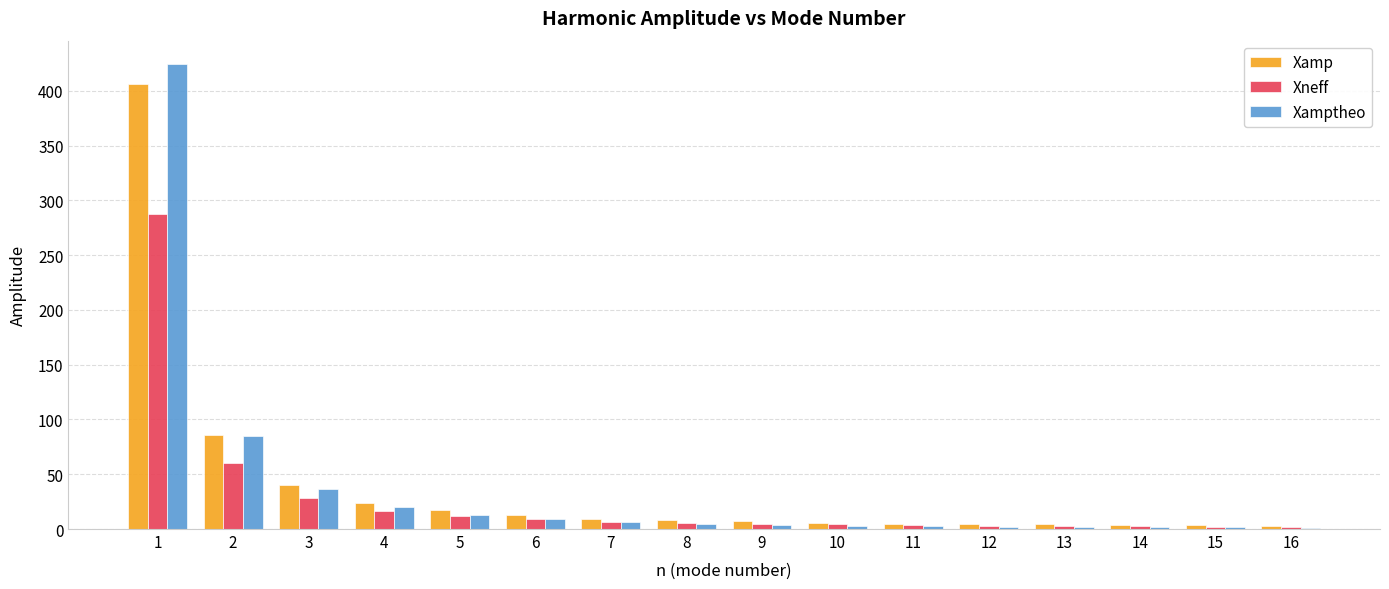

What is the maximum value for Xneff?

287.1